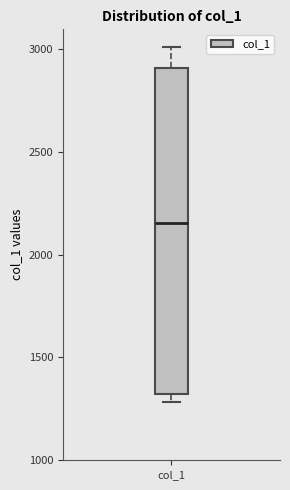

Transcribe this box plot: give where the median line is, the range the box spans, and where the two whiskers end, as read against the y-axis. The values are not printed on the chart, so give them approximately, as read against the axis.

median 2150, box 1300 to 2900, whiskers 1300 (just below the box's lower edge) to 3000